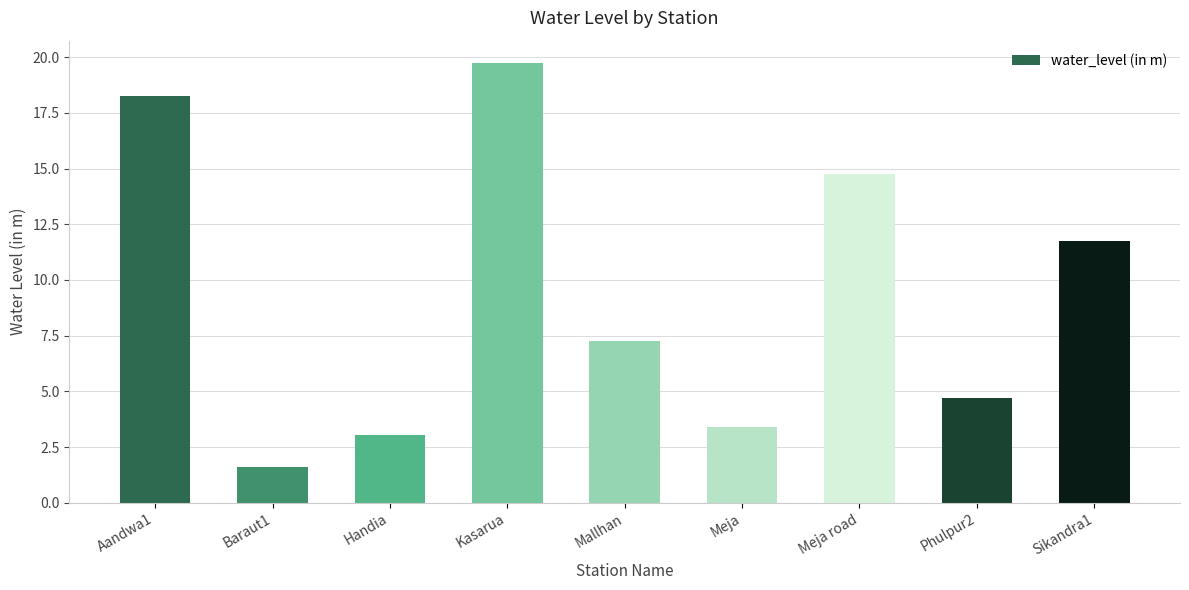

What is the difference between the maximum and second lowest values?

16.7